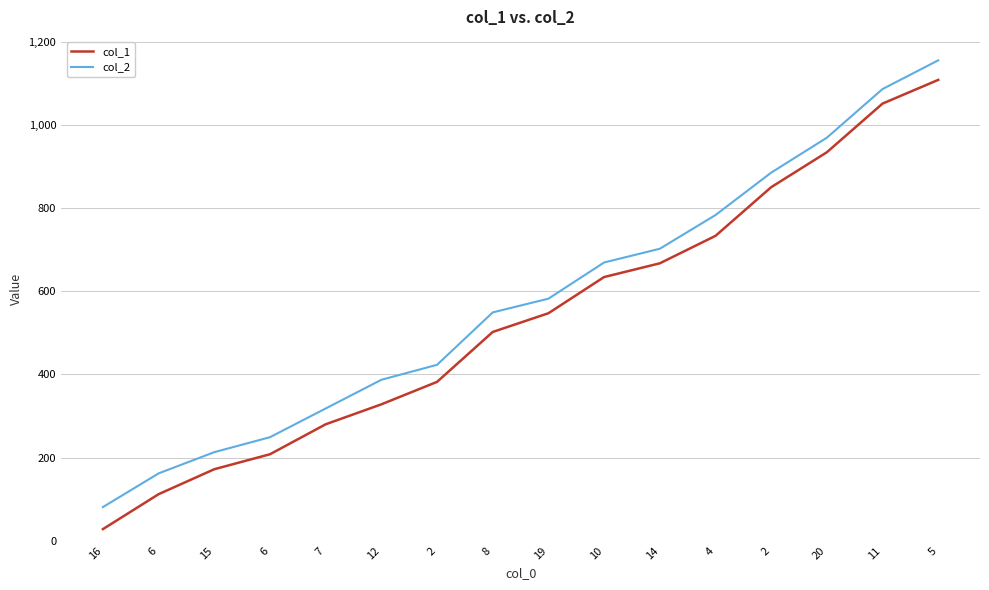

Which has a higher value, 11 or 6?

11